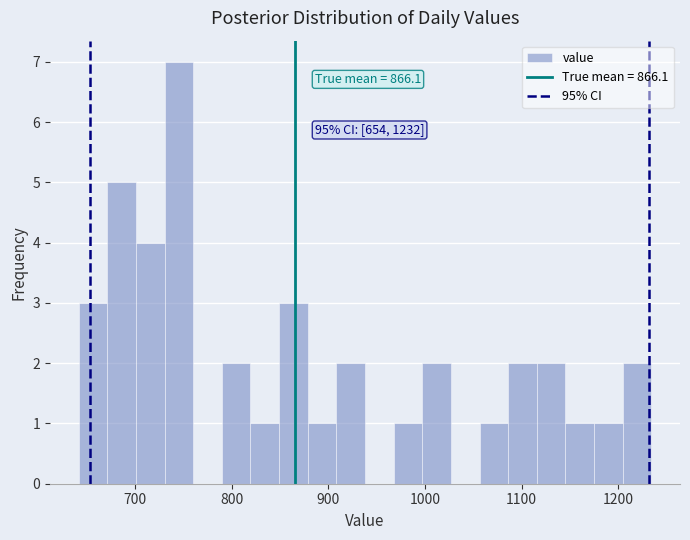

Read against the x-axis, roughly where is the centre of the tallest bar?

750